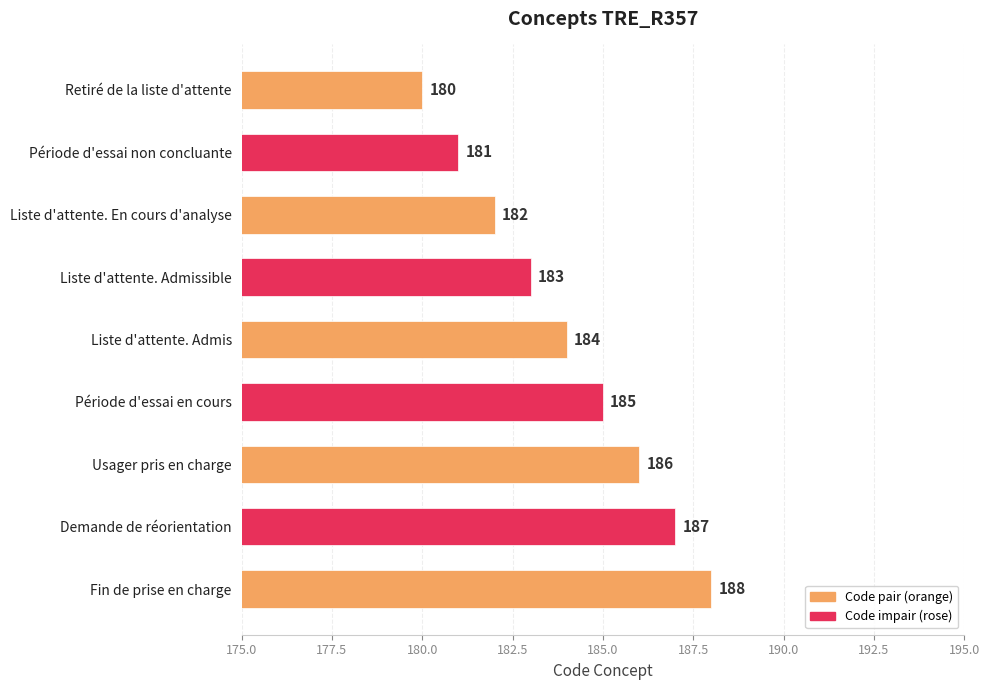

What is the label of the 5th bar from the bottom?

Liste d'attente. Admis